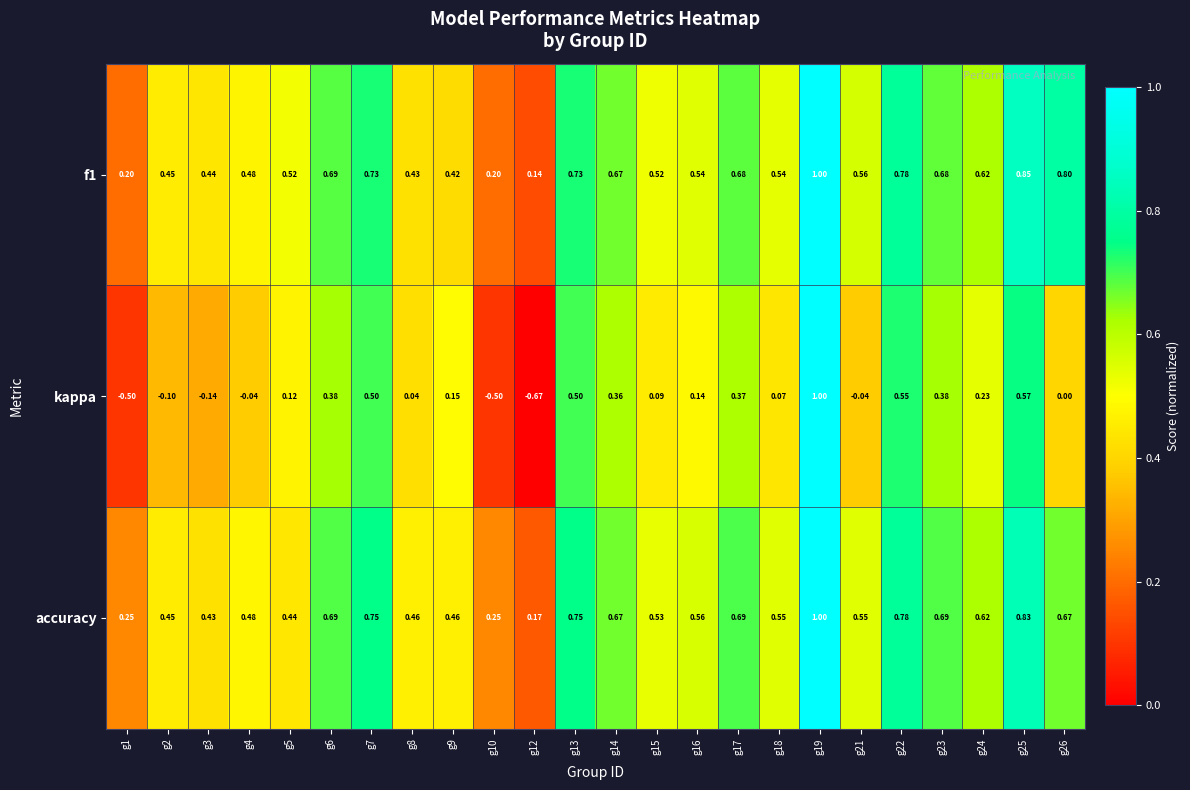

Is the value of f1 at g15 greater than the value of accuracy at g8?

Yes